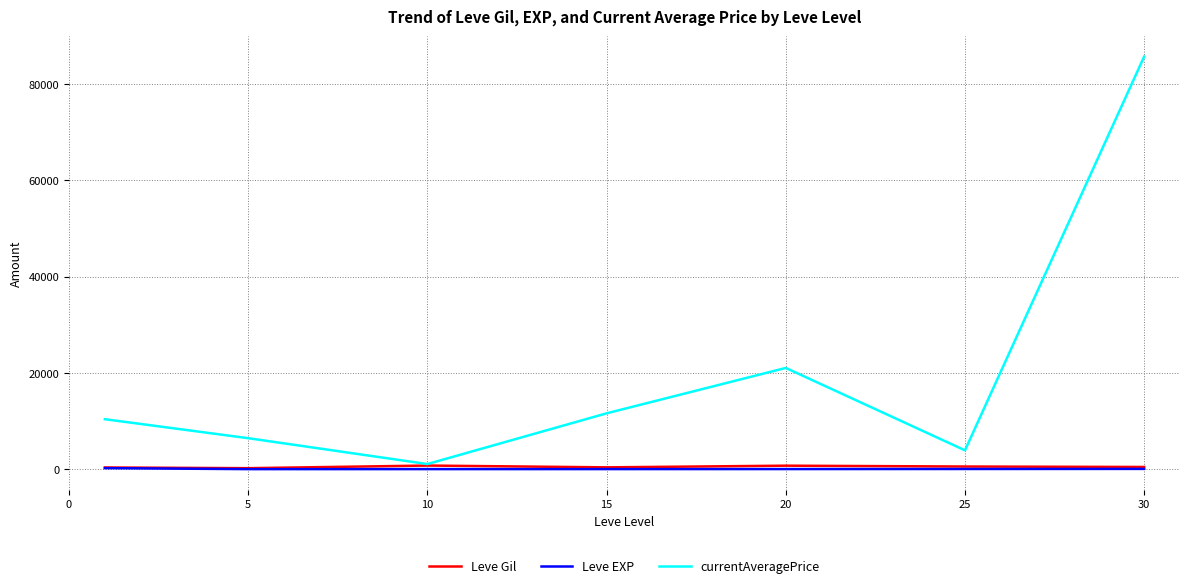

Which series has the largest range (max minus min)?

currentAveragePrice